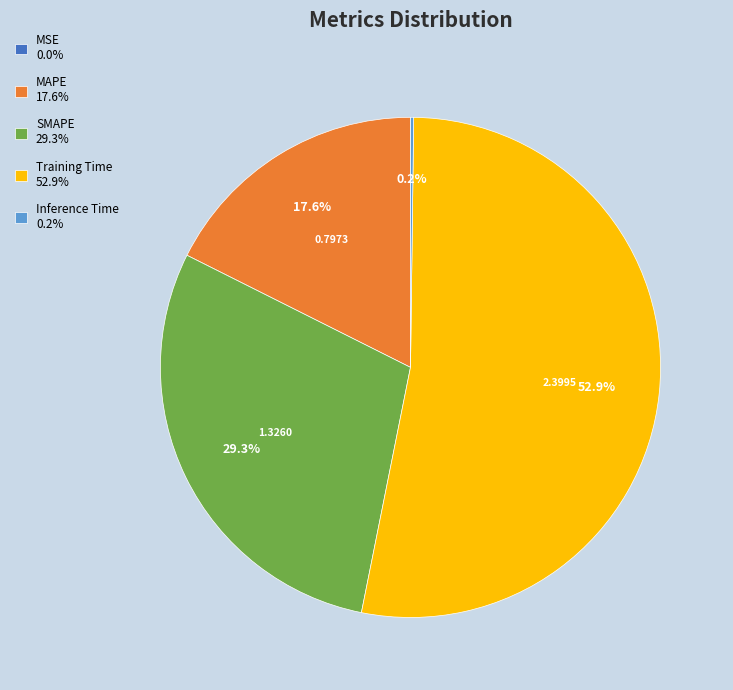

What percentage is NOT represented by Training Time 52.9%?

47.1%